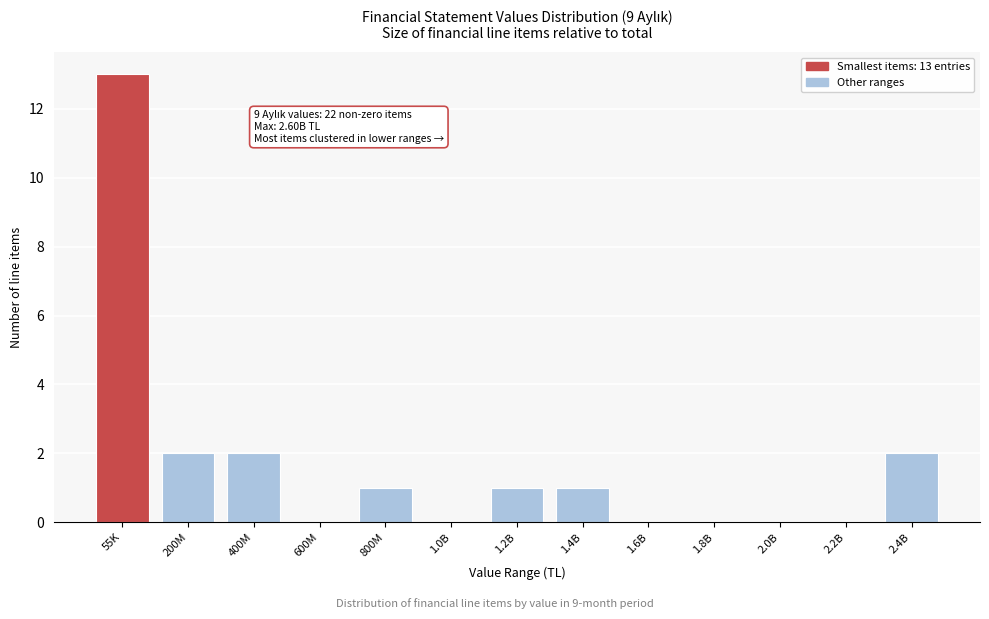

Reading left to right, what are all the values shown in this chart?

55K=13	200M=2	400M=2	600M=0	800M=1	1.0B=0	1.2B=1	1.4B=1	1.6B=0	1.8B=0	2.0B=0	2.2B=0	2.4B=2